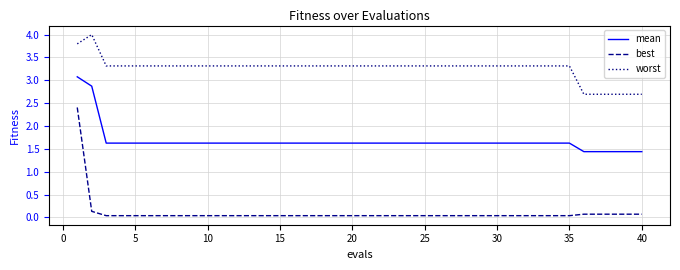

What is the maximum value for worst?

4.0